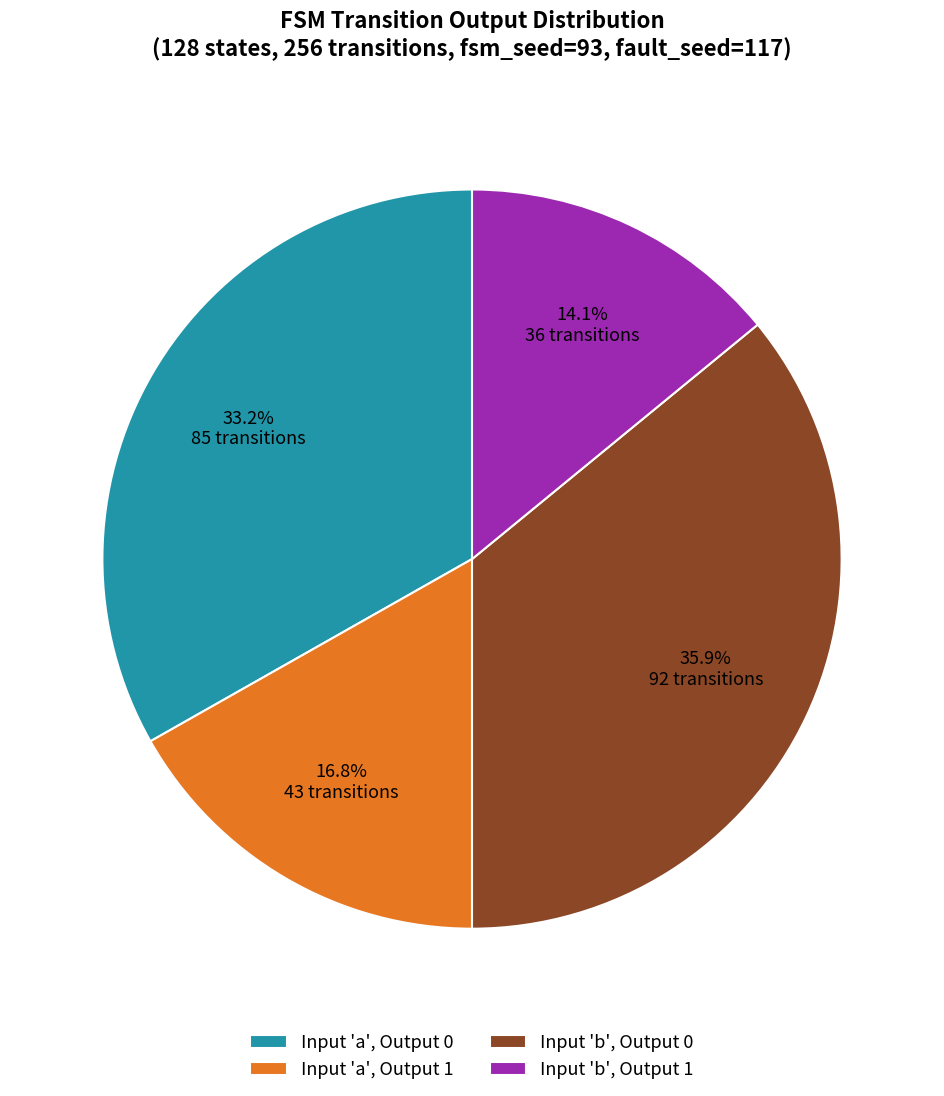

Count the number of slices in the pie.

4